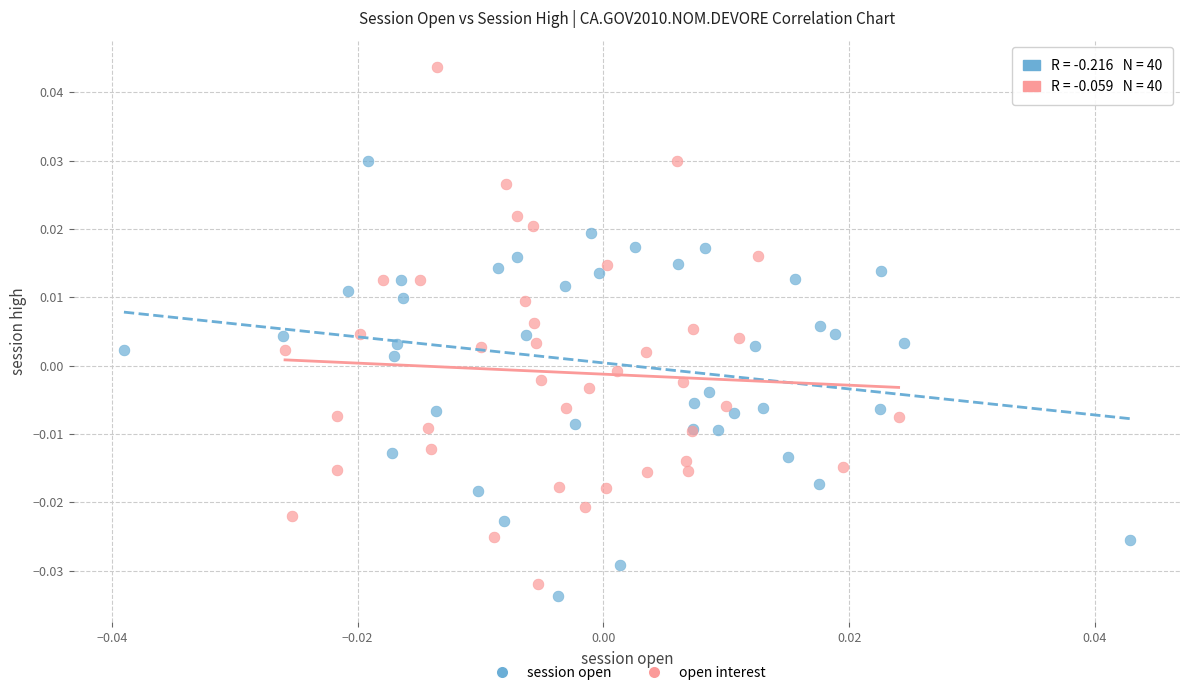

Which series reaches the minimum Y coordinate?

session open